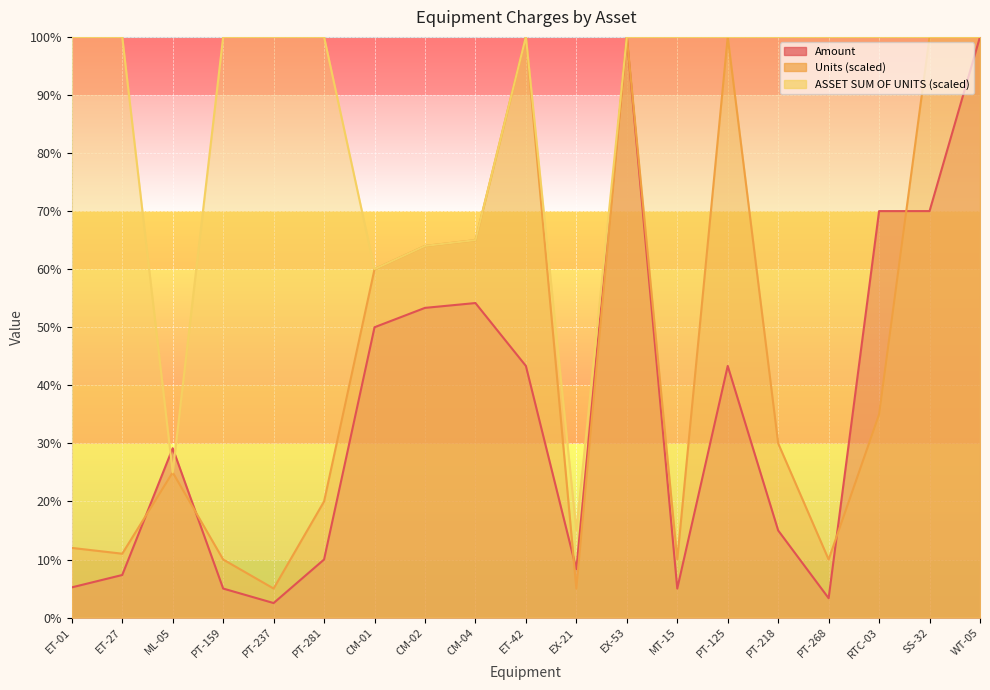

Read the Amount value at MT-15.

5.0